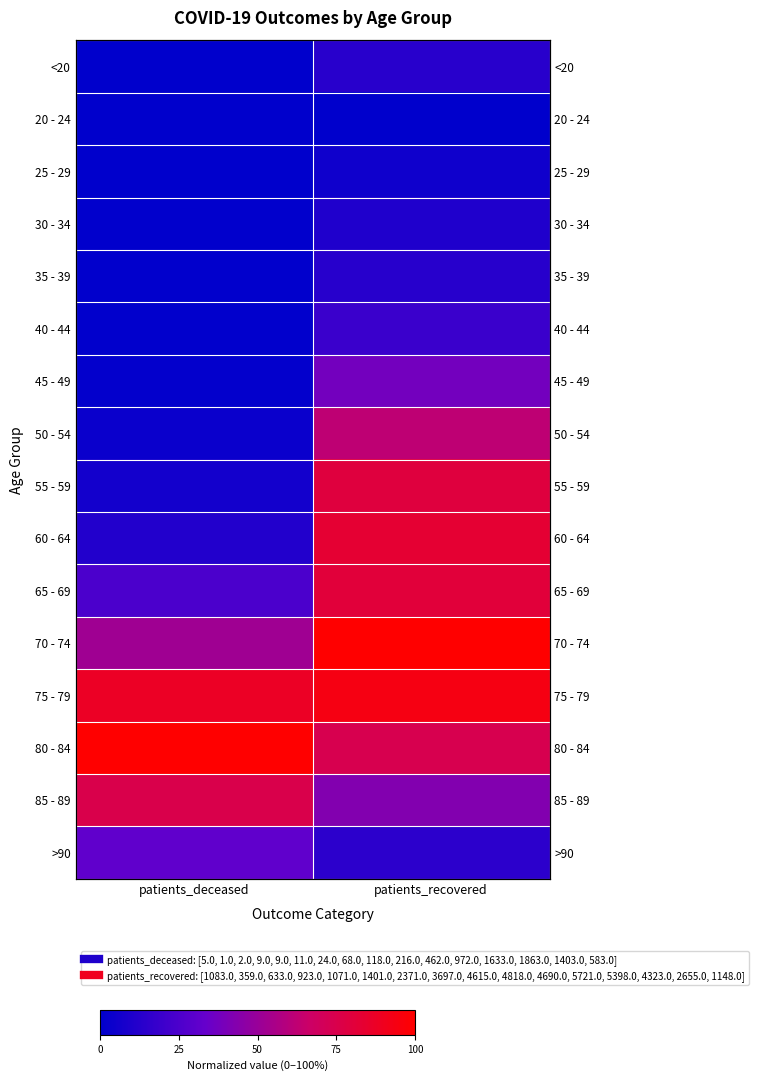

Where is 65 - 69 nearest to the value 0?

patients_deceased